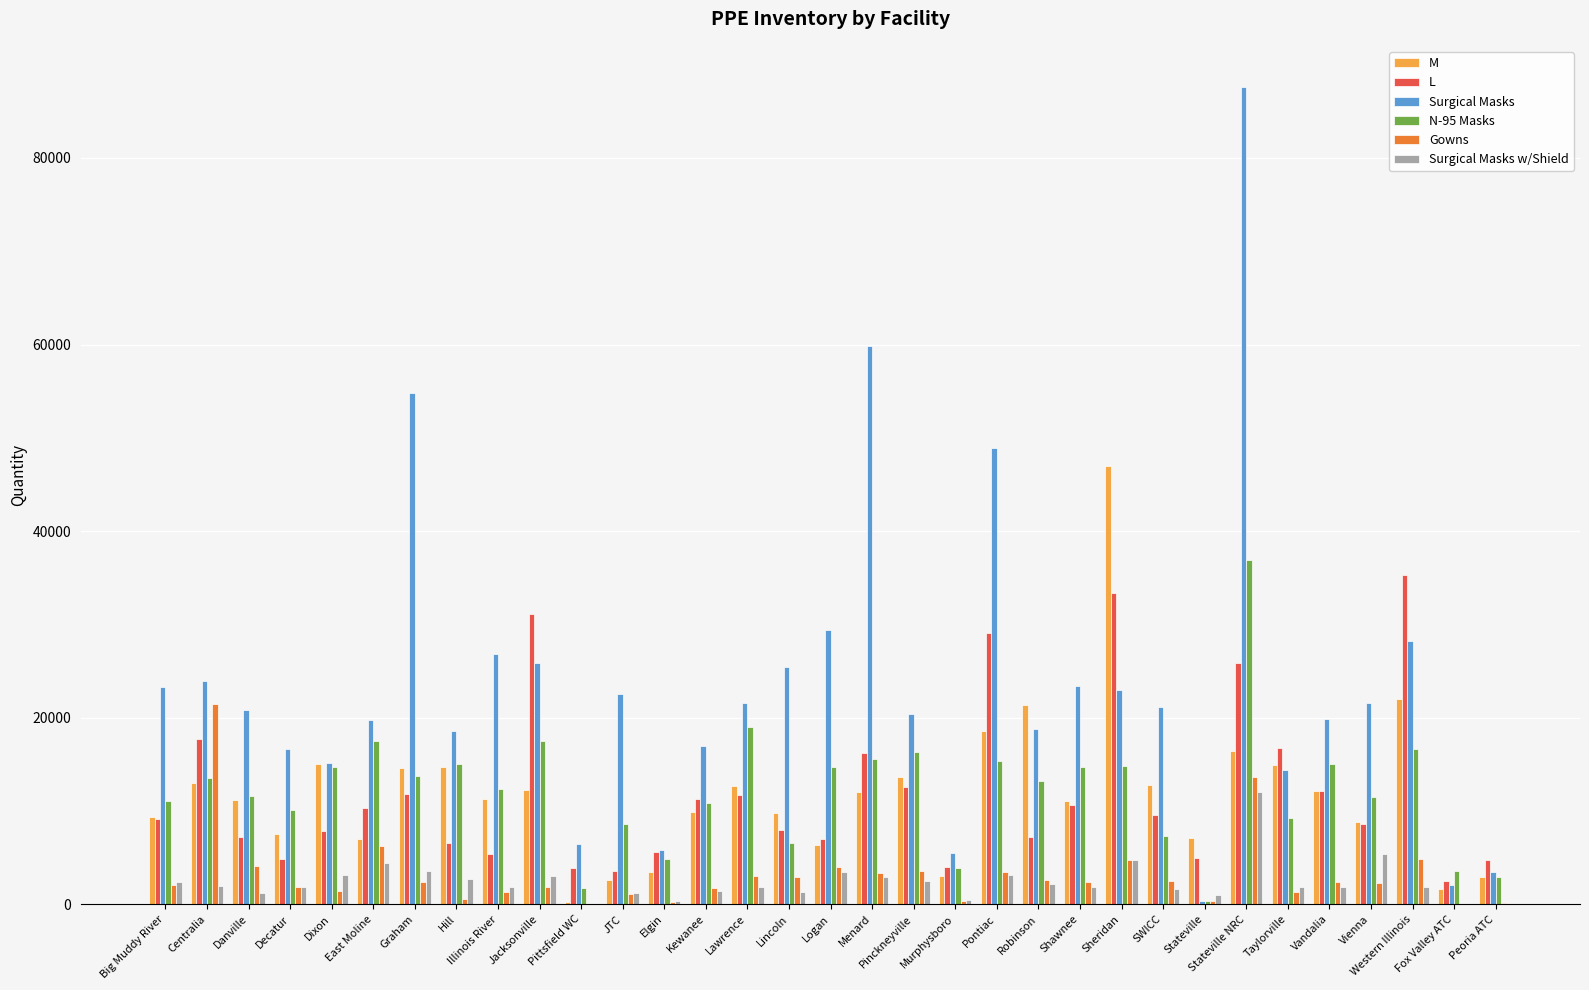

Between Centralia and Taylorville, which series saw the biggest shift?

Gowns